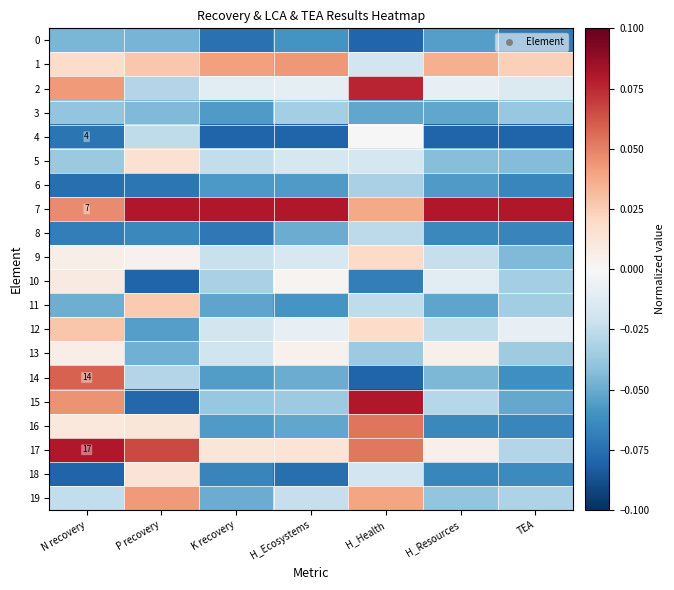

At how many categories does at least one series exceed 0?

7